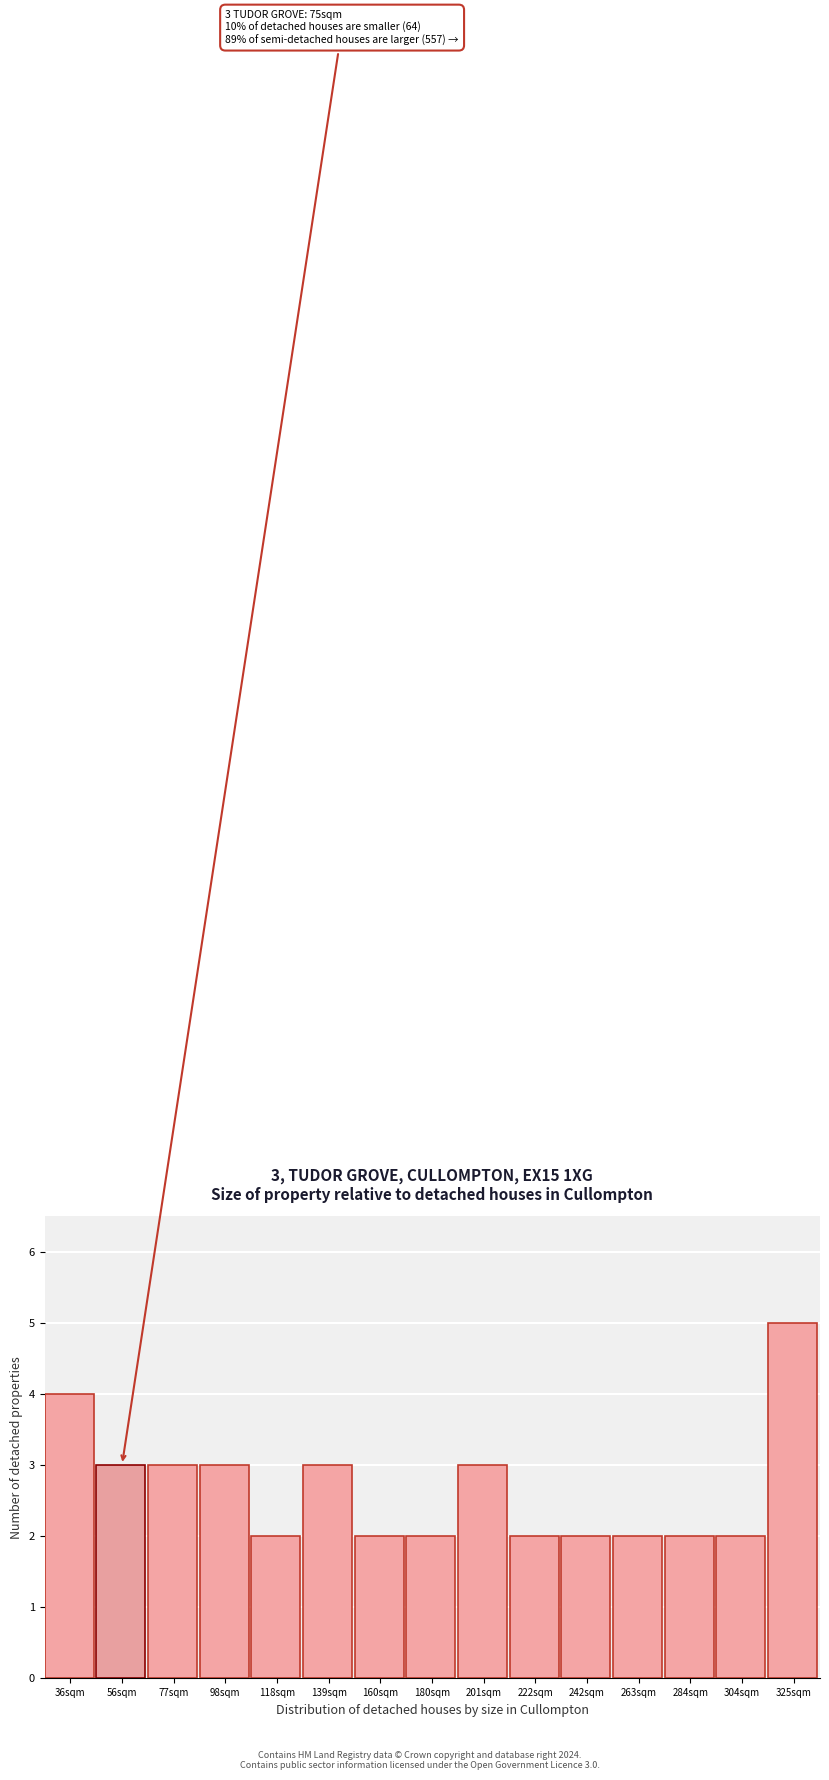

Reading left to right, extract all data points from this chart.

36sqm=4	56sqm=3	77sqm=3	98sqm=3	118sqm=2	139sqm=3	160sqm=2	180sqm=2	201sqm=3	222sqm=2	242sqm=2	263sqm=2	284sqm=2	304sqm=2	325sqm=5